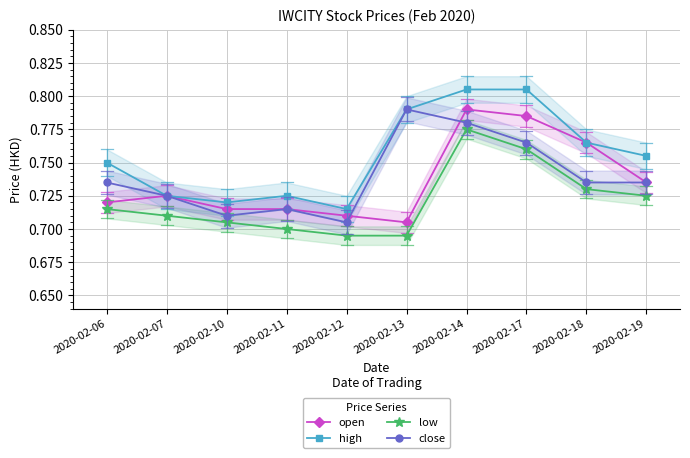

What are all the series names shown in the legend?

open, high, low, close